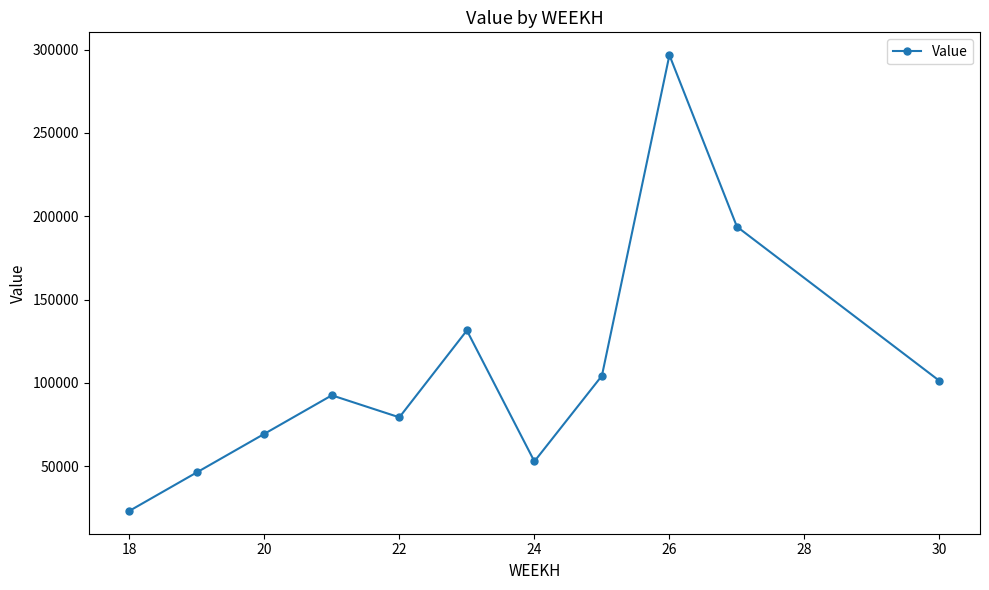

What is the value of the 1st point from the left?

23132.3